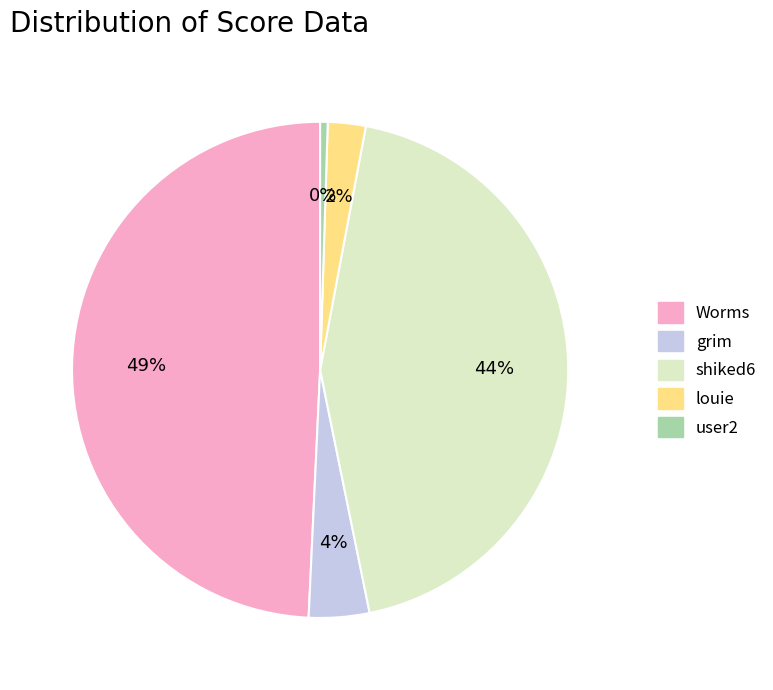

Rank the categories by value from highest to lowest.

Worms, shiked6, grim, louie, user2